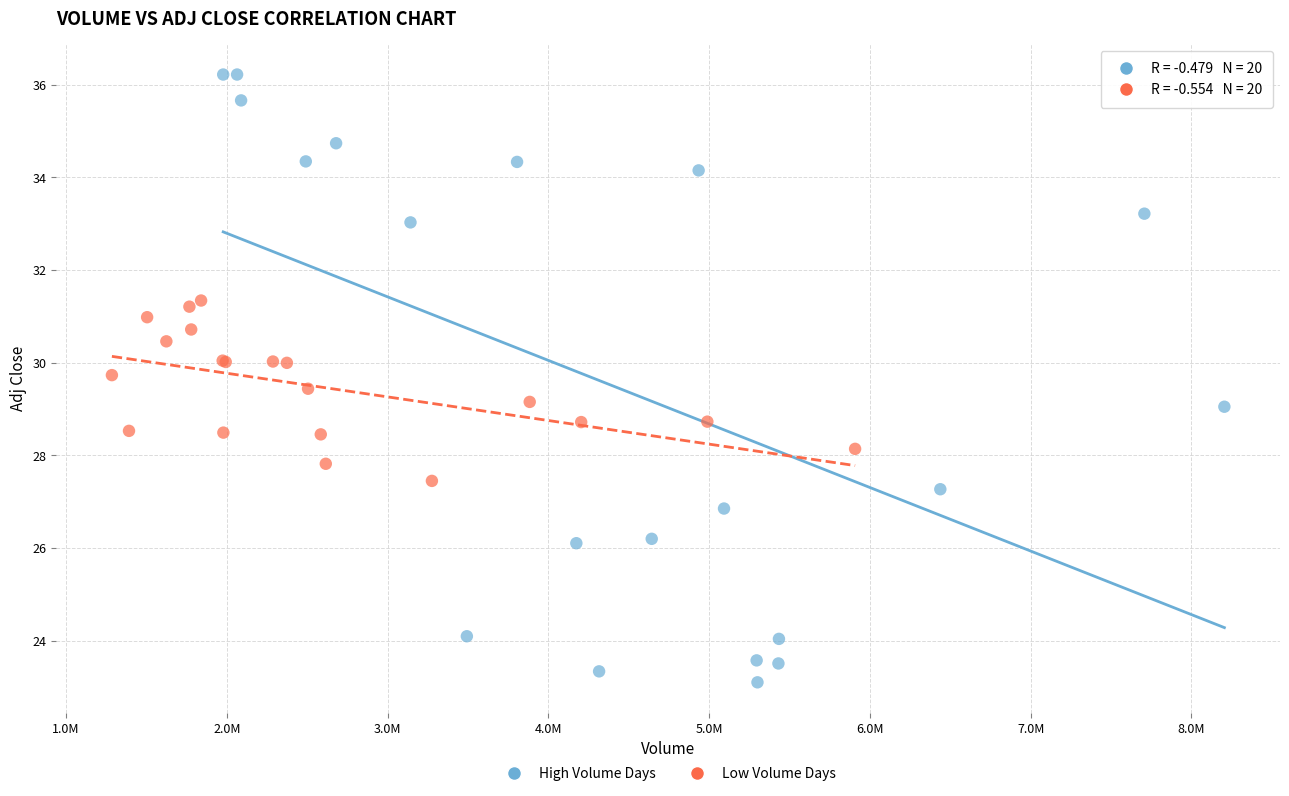

What are all the series names shown in the legend?

High Volume Days, Low Volume Days